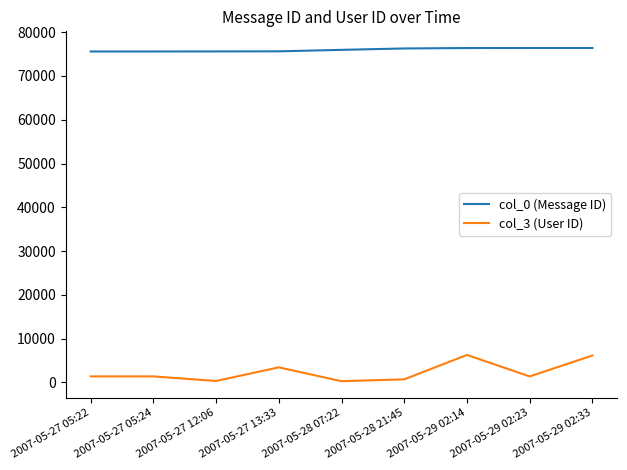

Which series has the largest range (max minus min)?

col_3 (User ID)